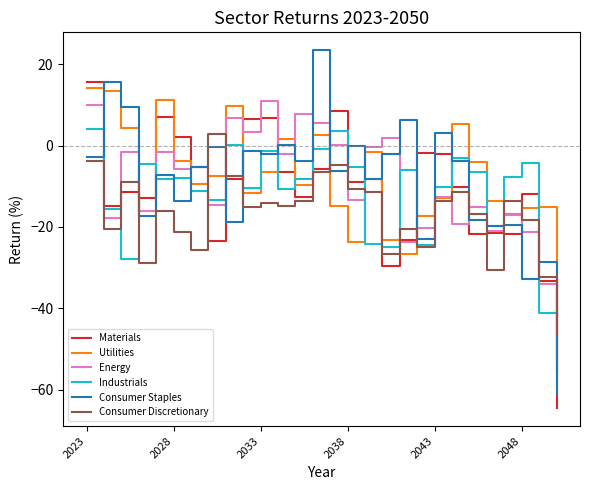

What is the maximum value for Industrials?

4.1